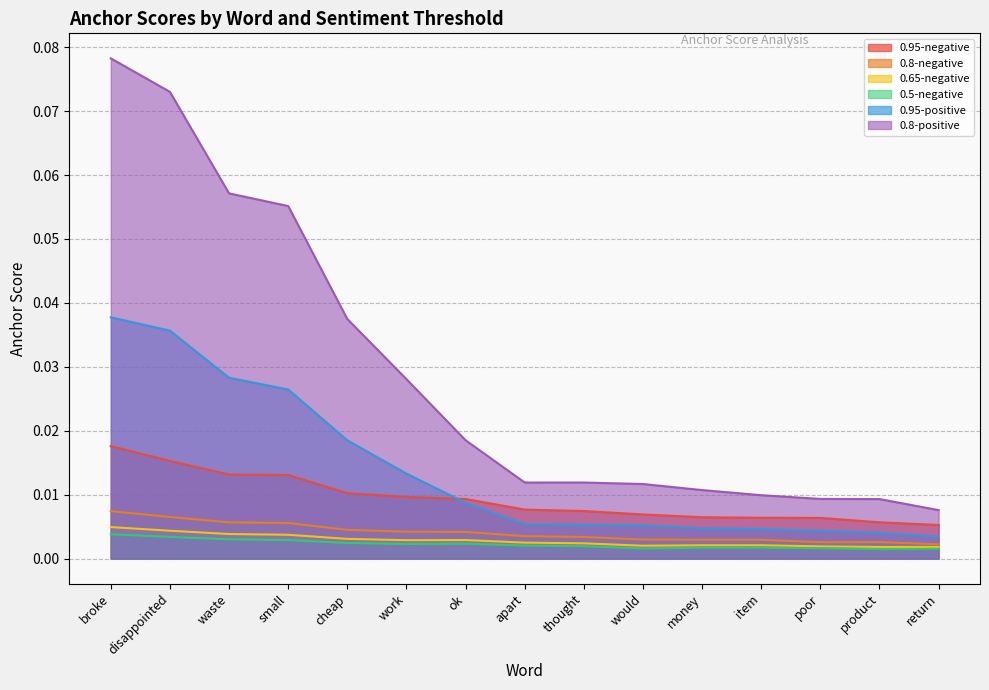

How many series are shown in this chart?

6